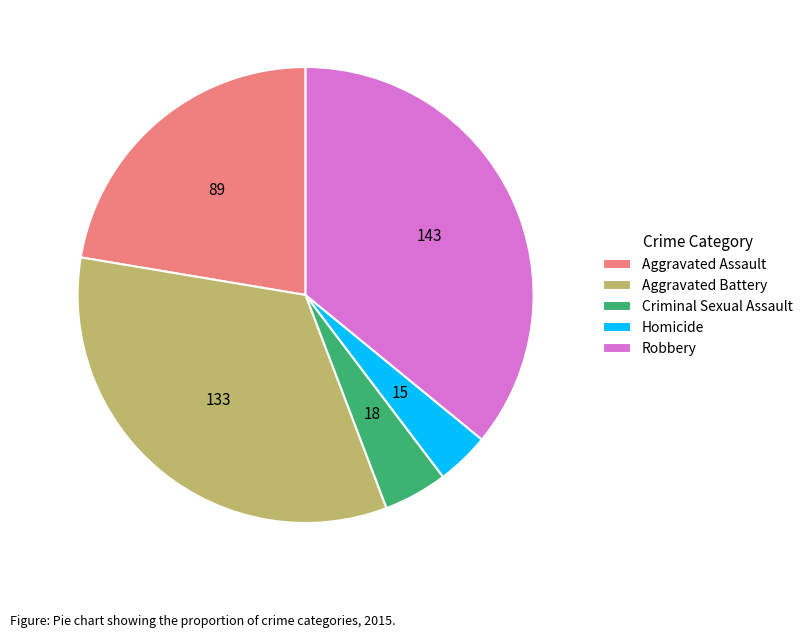

Is the sum of Criminal Sexual Assault and Robbery greater than half?

No